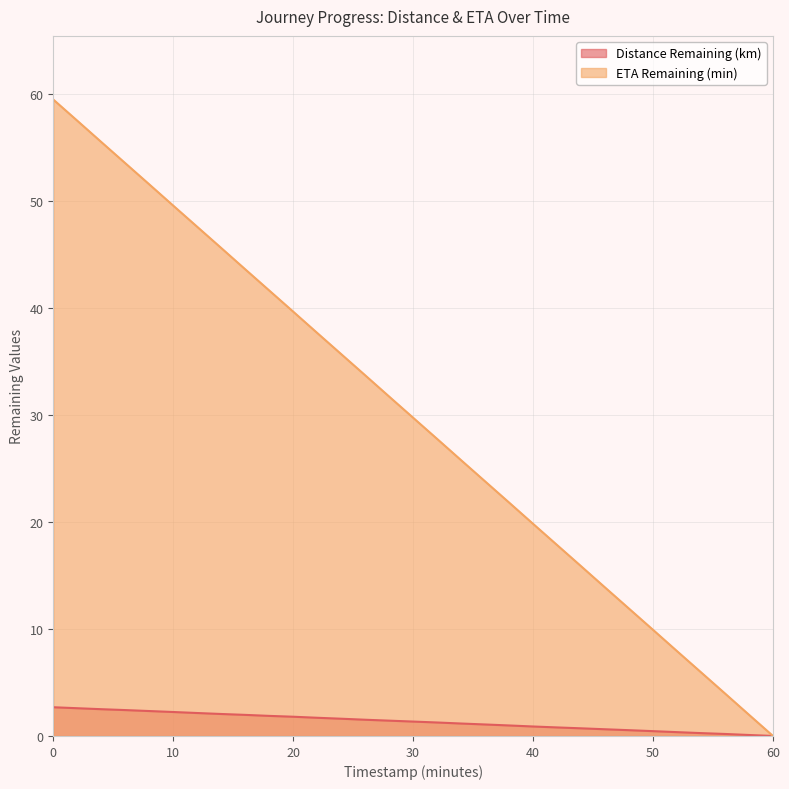

List the labels in order of ETA Remaining (min) value, largest first.

0.0, 2.0, 4.0, 6.0, 8.0, 10.0, 12.0, 14.0, 16.0, 18.0, 20.0, 22.0, 24.0, 26.0, 28.0, 30.0, 32.0, 34.0, 36.0, 38.0, 40.0, 42.0, 44.0, 46.0, 48.0, 50.0, 52.0, 54.0, 56.0, 58.0, 60.0